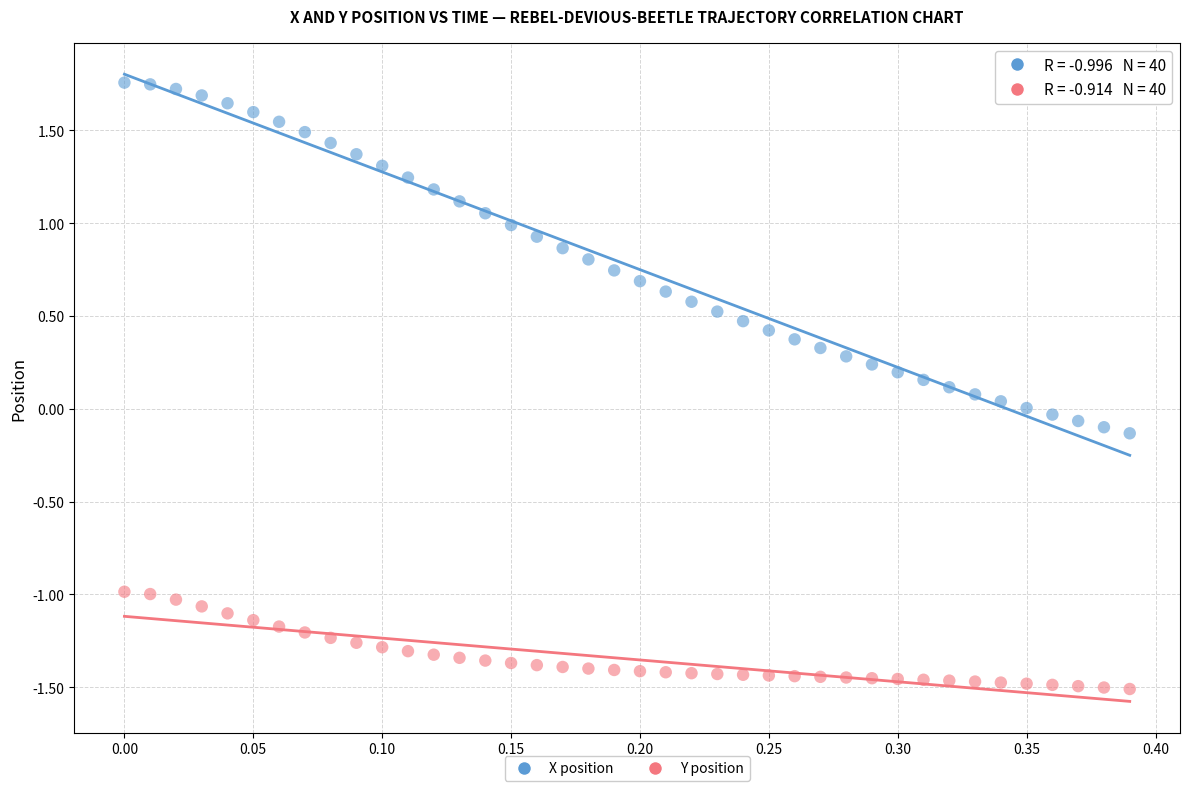

Across all data points, what is the range of Y values (max minus min)?

3.3